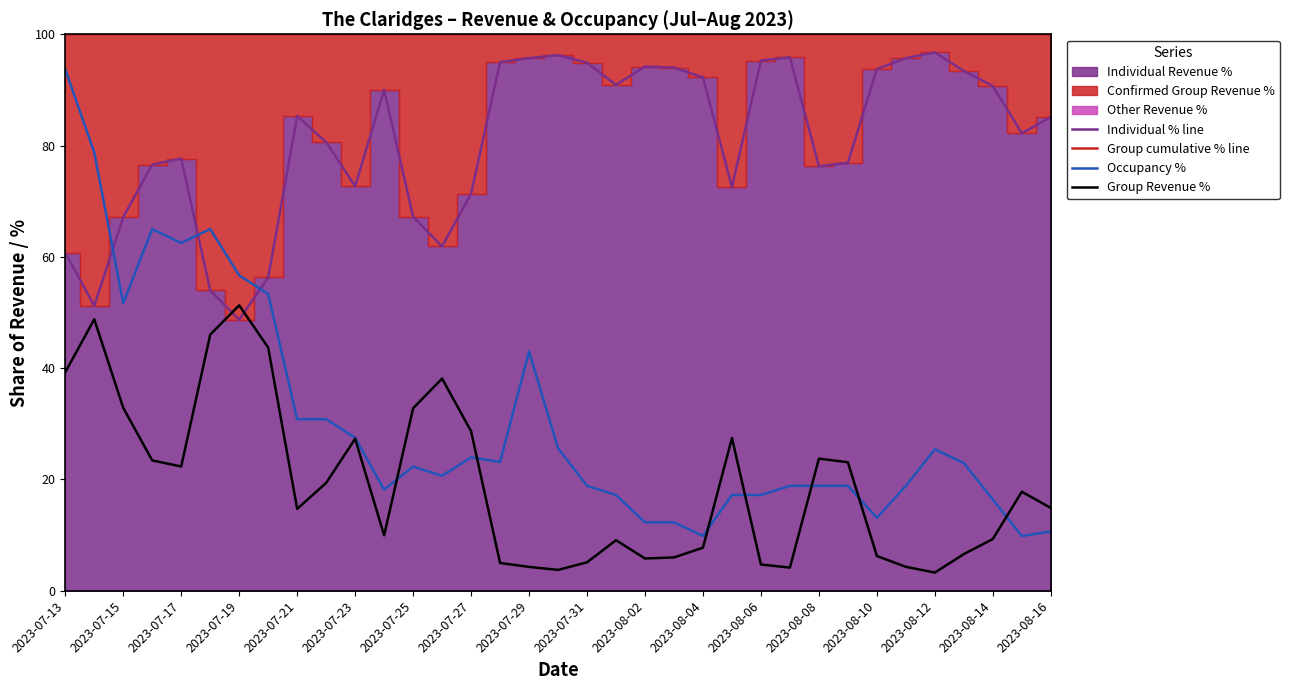

True or false: Group cumulative % line and Occupancy % intersect in this chart.

False